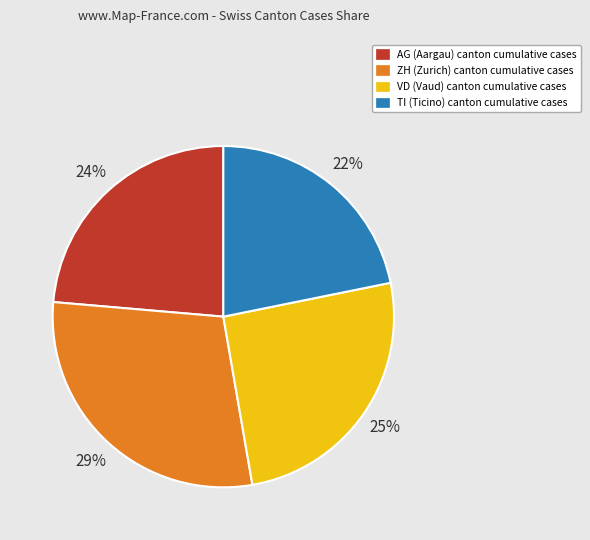

To the nearest percent, what is the average slice percentage?

25%